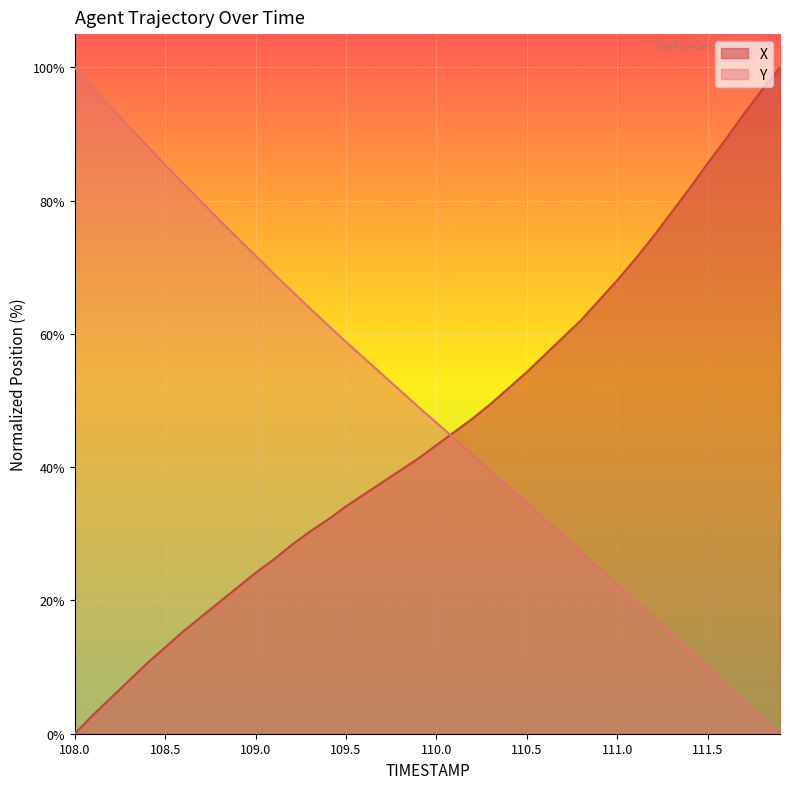

The value of X at 110.5 is 54.3. True or false?

True